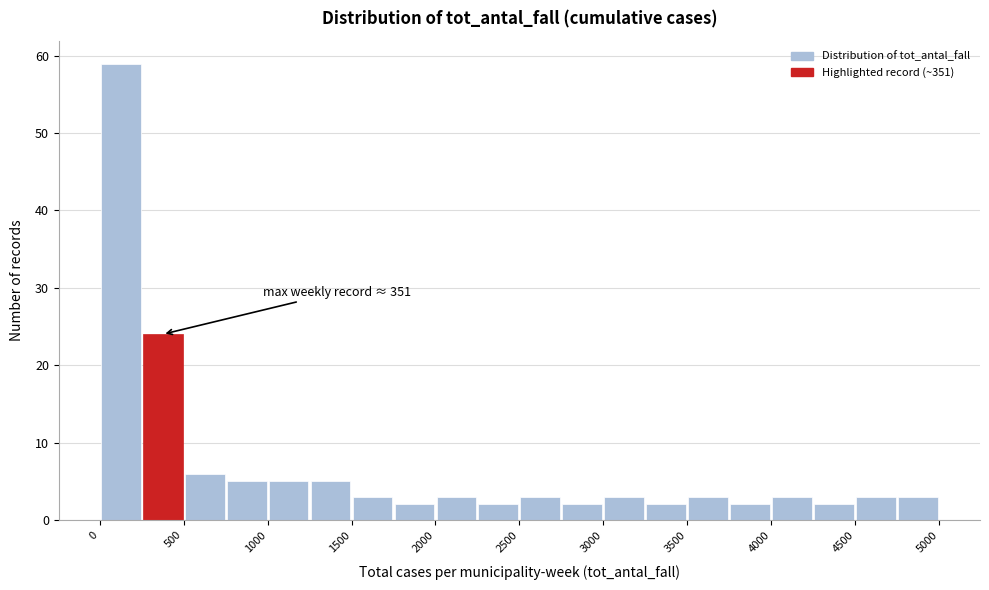

Over which range of the x-axis is the bar tallest?

0 to 250